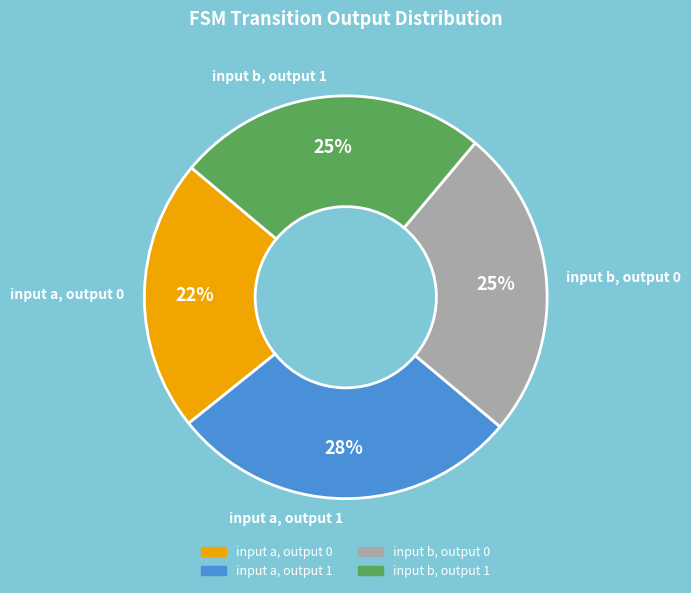

How many segments does this pie chart have?

4